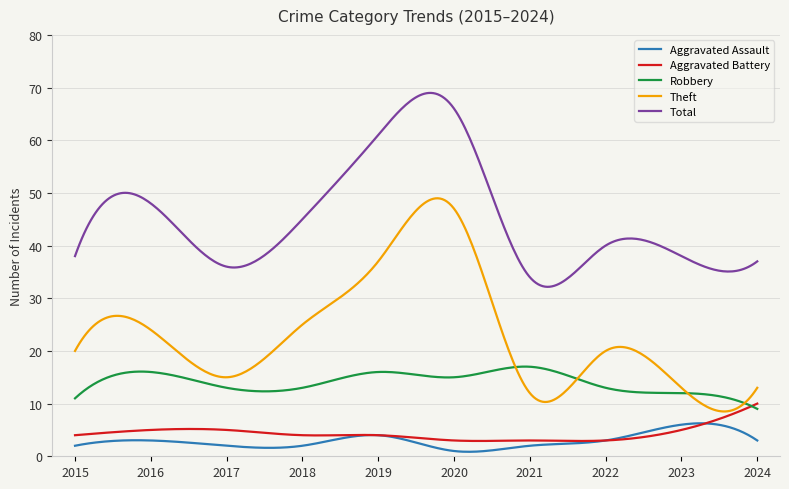

Which series has the widest spread of values?

Theft